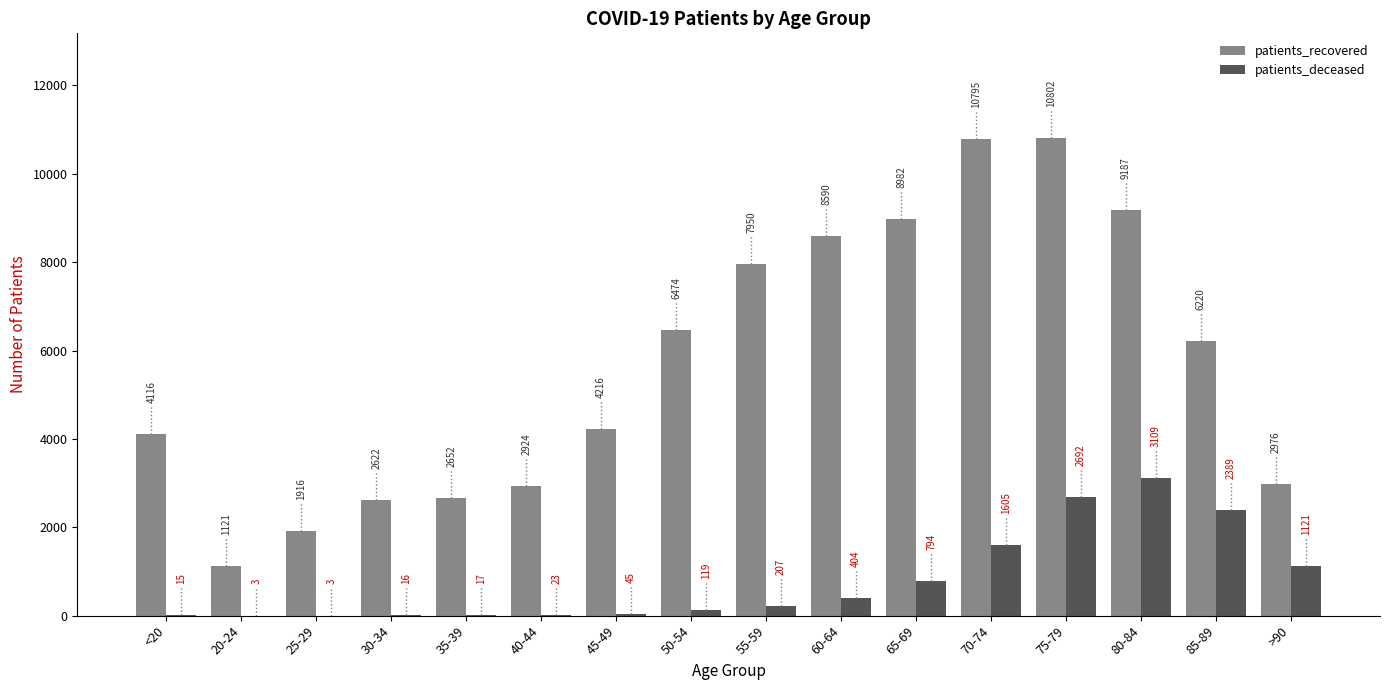

The value of patients_recovered at 55-59 is 7950. True or false?

True